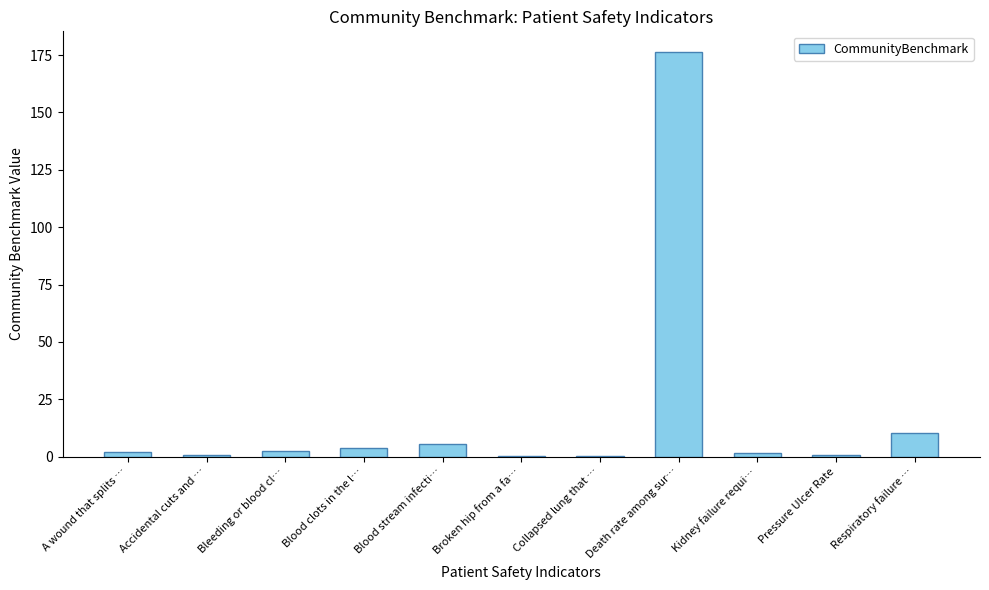

Is it true that the value at Death rate among sur… is 60.2?

False